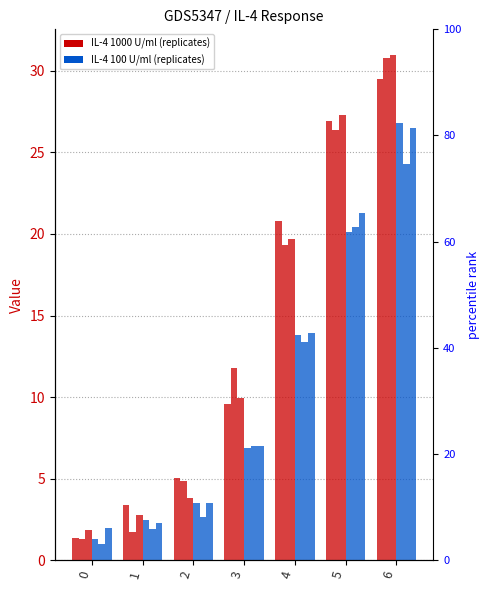

How many series are shown in this chart?

6